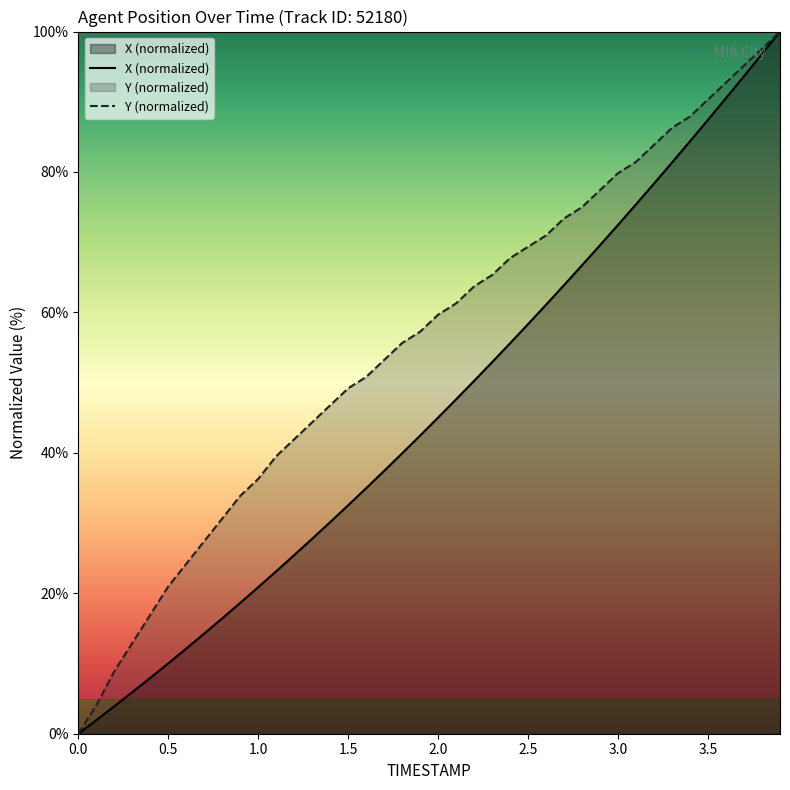

Count the number of data series in this chart.

2